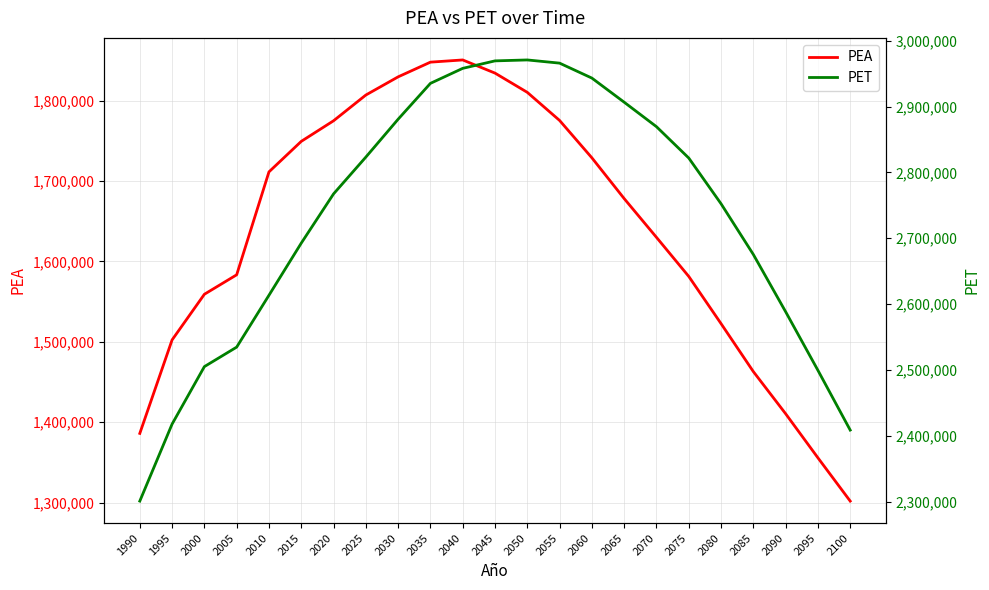

True or false: PET has more than 0 points higher than both neighbors.

True